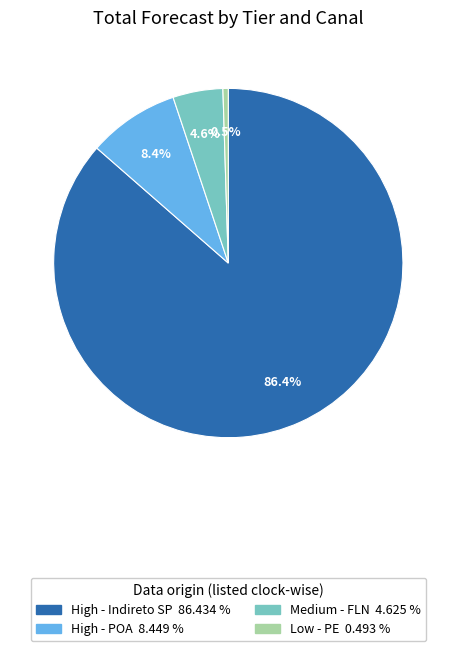

To the nearest percent, what is the average slice percentage?

25%